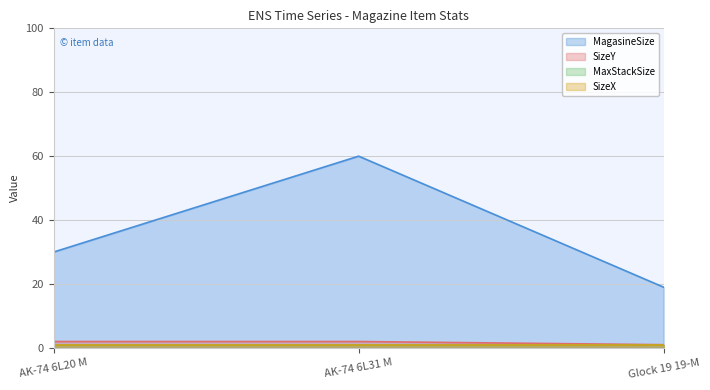

What is the sum of the MagasineSize values at Glock 19 19-M and AK-74 6L31 M?

79